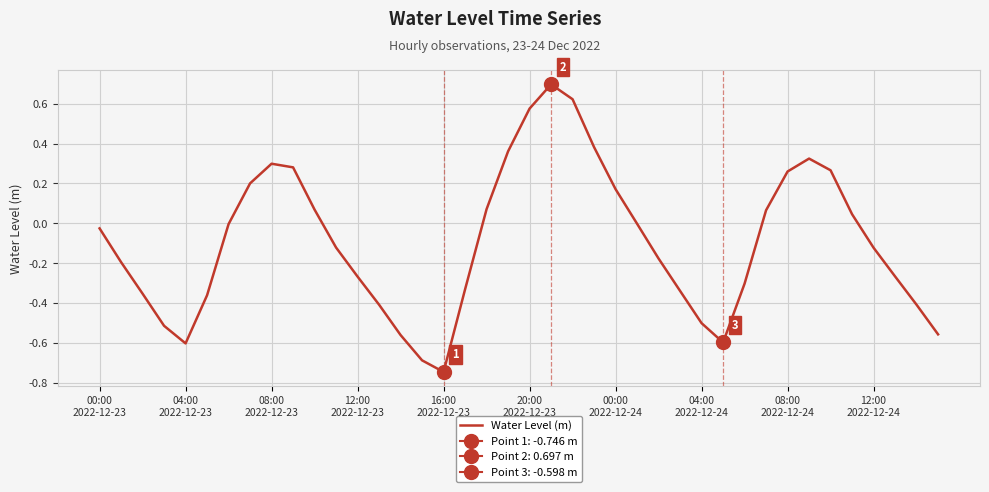

What is the maximum value for Water Level (m)?

0.7